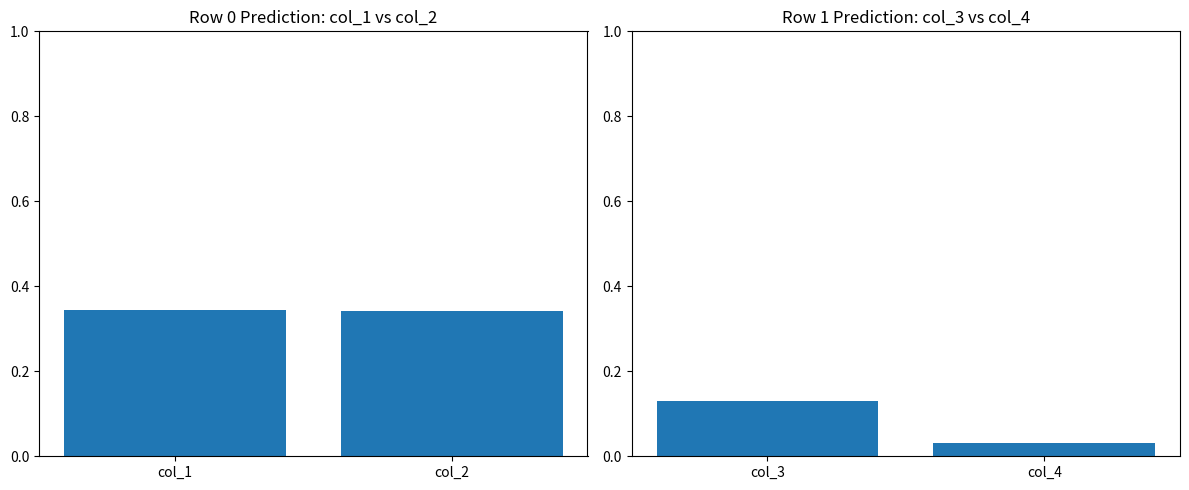

List the series in order of their peak value, highest first.

row_0, row_1